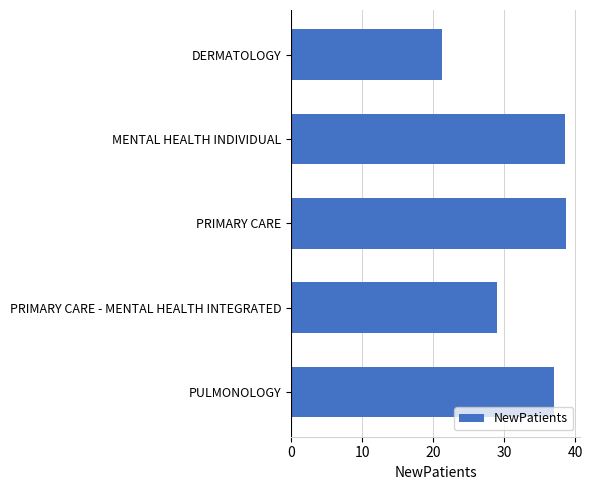

What is the difference between the second highest and second lowest values?

9.6